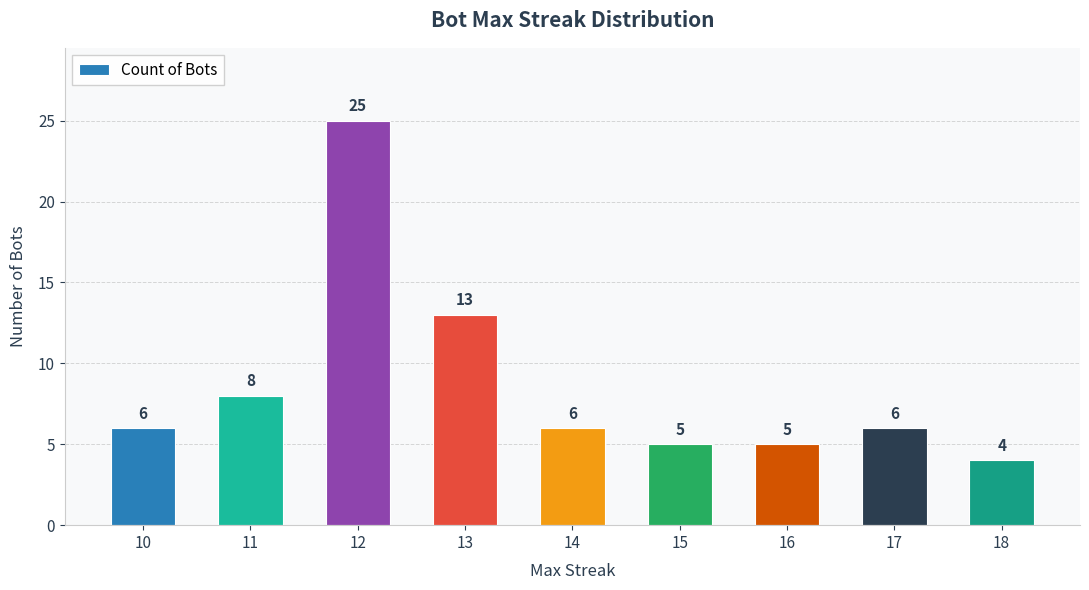

Are the bars grouped side by side (vs. stacked)?

No